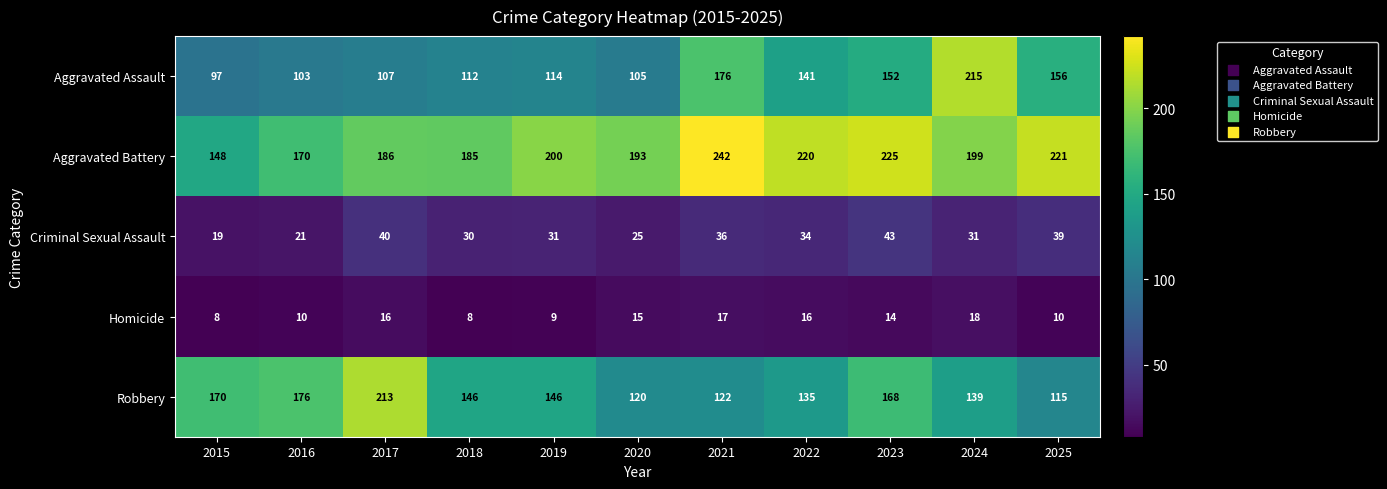

At 2019, list the series in order from largest to smallest.

Aggravated Battery, Robbery, Aggravated Assault, Criminal Sexual Assault, Homicide